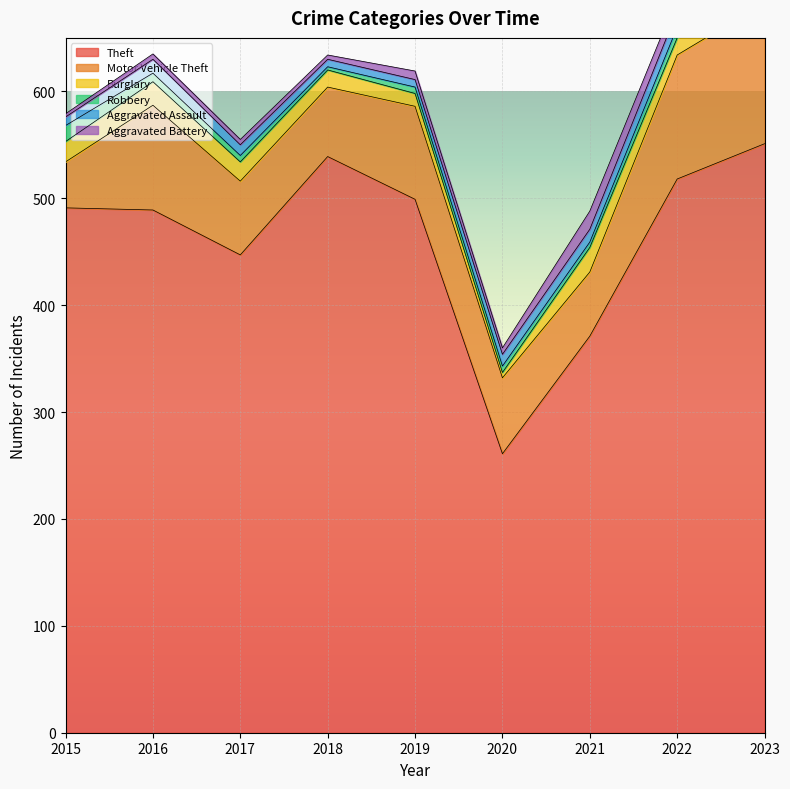

What is the greatest value displayed?

551